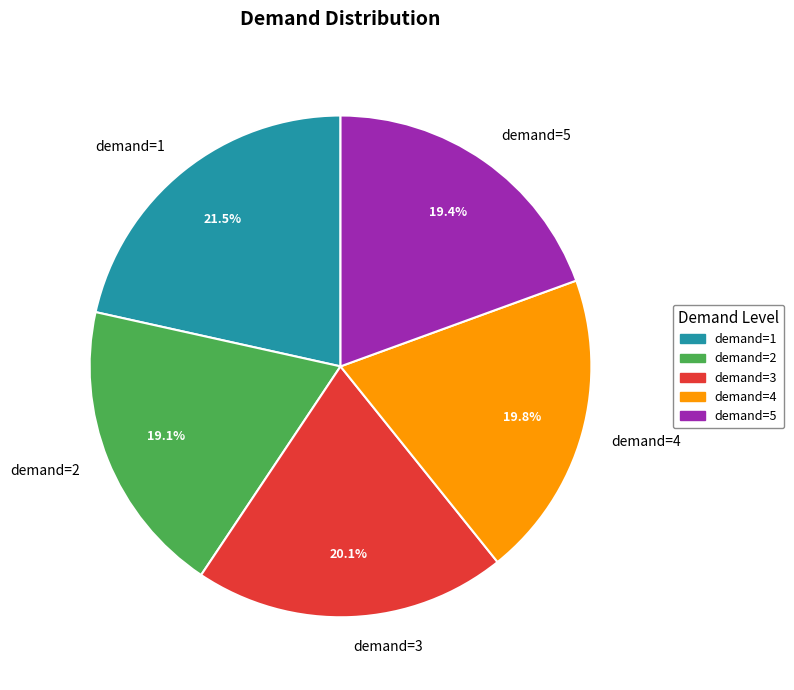

How many segments does this pie chart have?

5